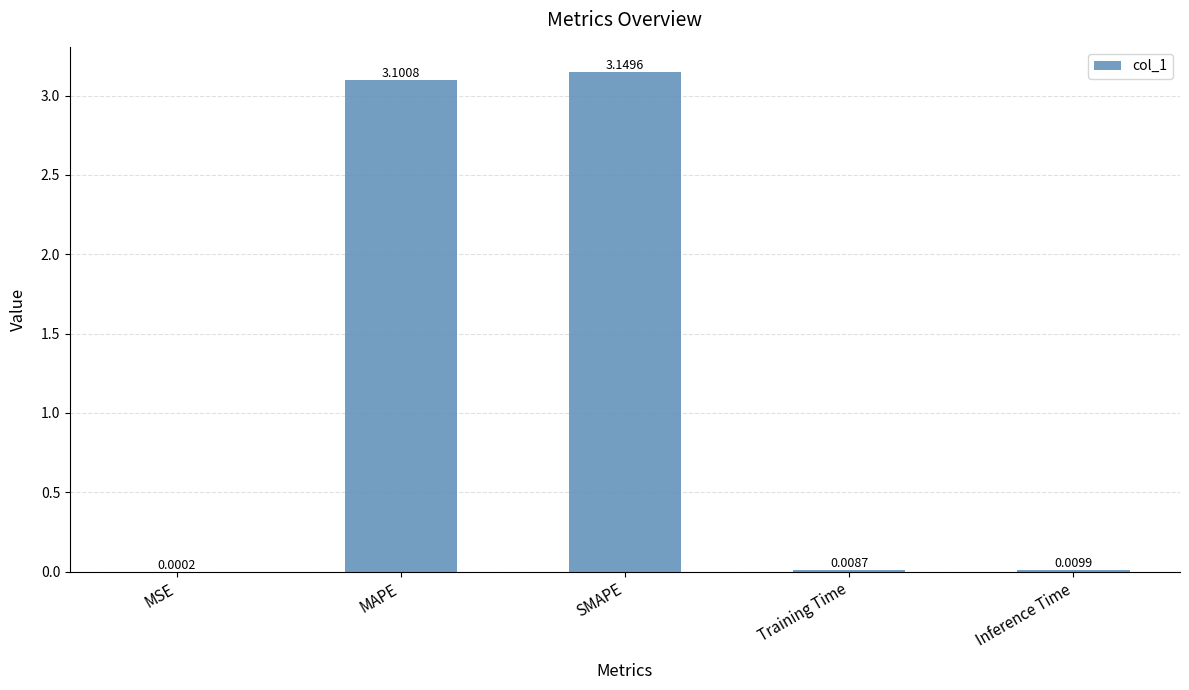

What is the average value?

1.3